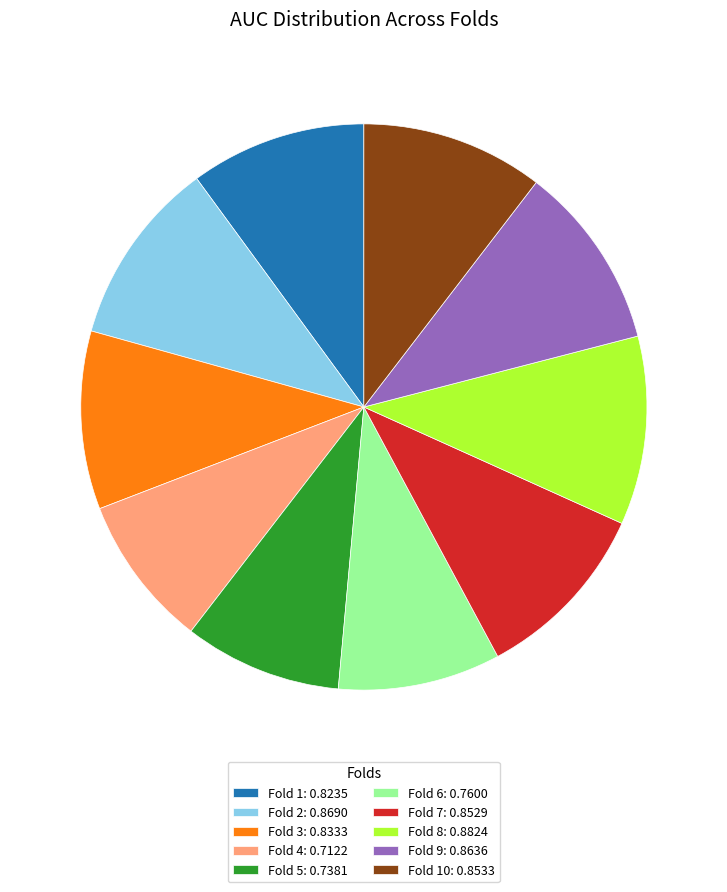

True or false: Fold 1: 0.8235 accounts for 10% of the total.

True